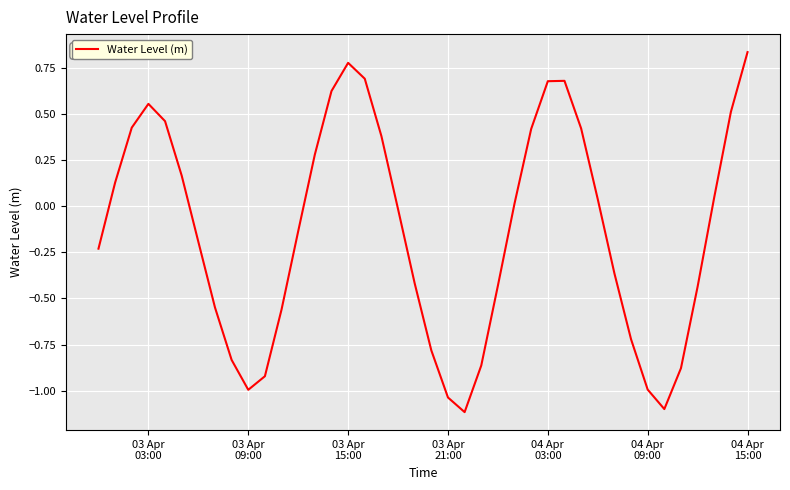

How many interior local valleys (lower than both neighbors) does the data have?

3